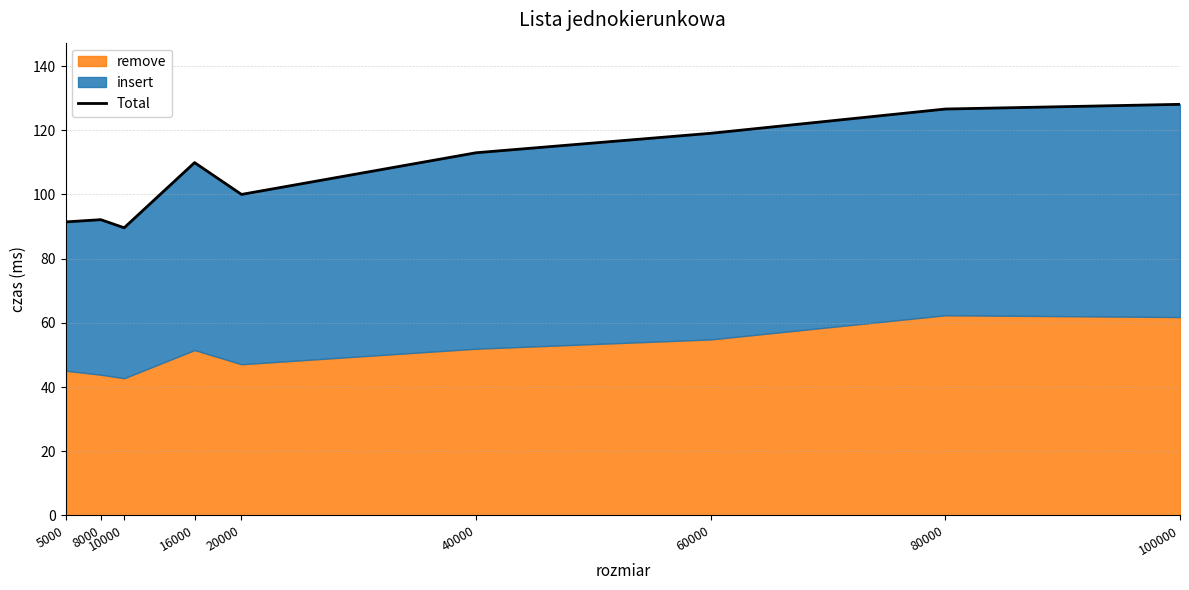

List the labels in order of value, smallest first.

10000, 5000, 8000, 20000, 16000, 40000, 60000, 80000, 100000